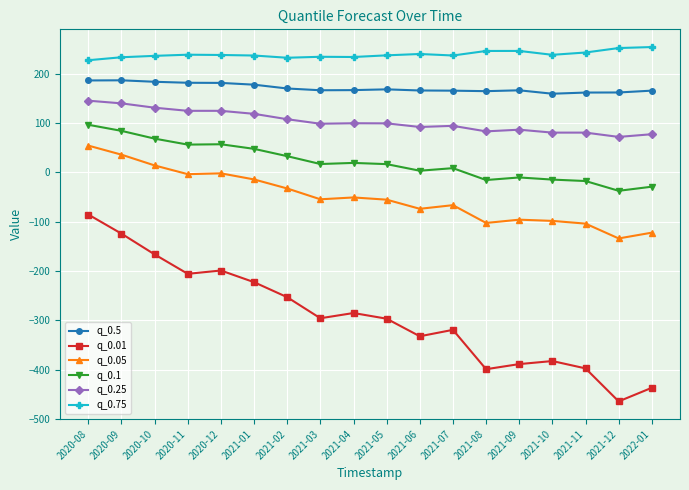

What is the approximate value of q_0.75 at 2020-08?

226.9